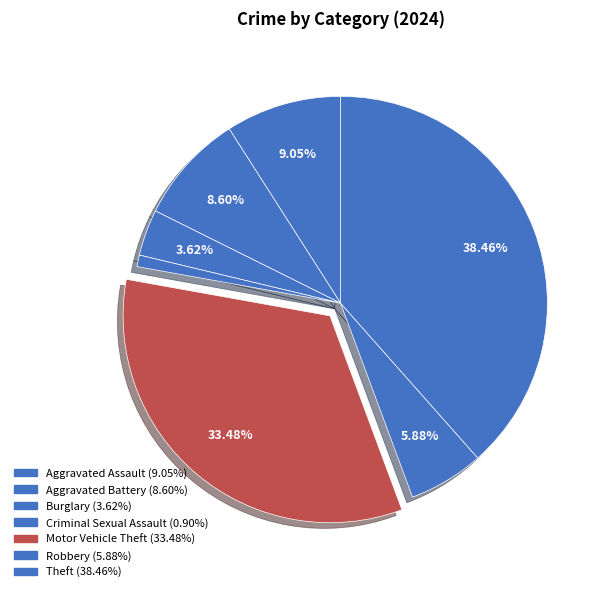

Count the number of slices in the pie.

7